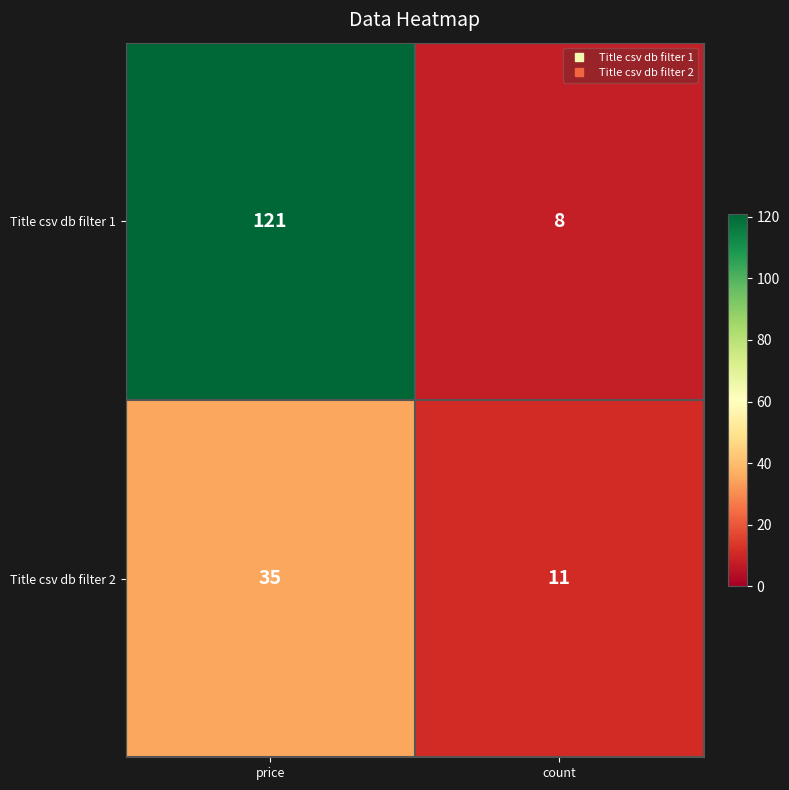

Rank the series by their average value, from highest to lowest.

Title csv db filter 1, Title csv db filter 2